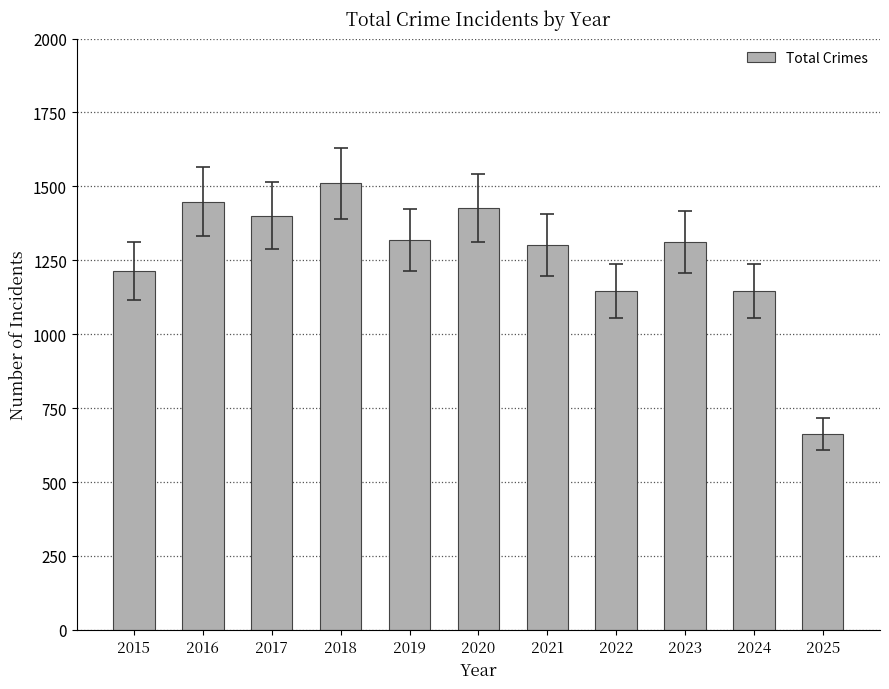

At which category does the chart reach its peak across all series?

2018